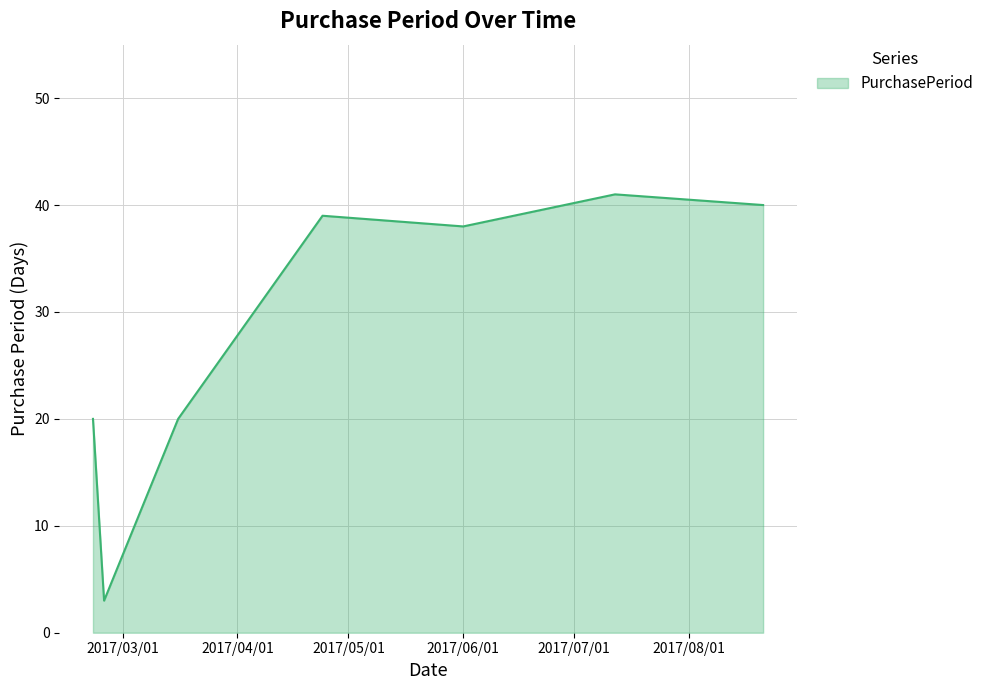

How many lines are shown in the chart?

1